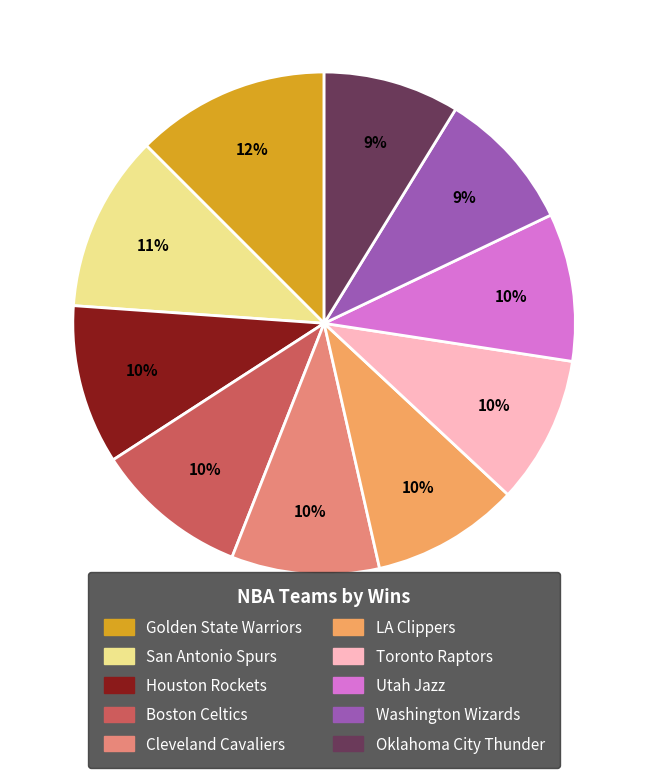

Between Washington Wizards and Golden State Warriors, which is larger?

Golden State Warriors